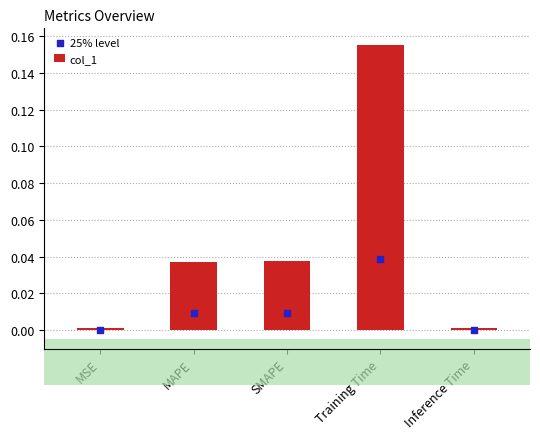

What are all the series names shown in the legend?

col_1, 25% level